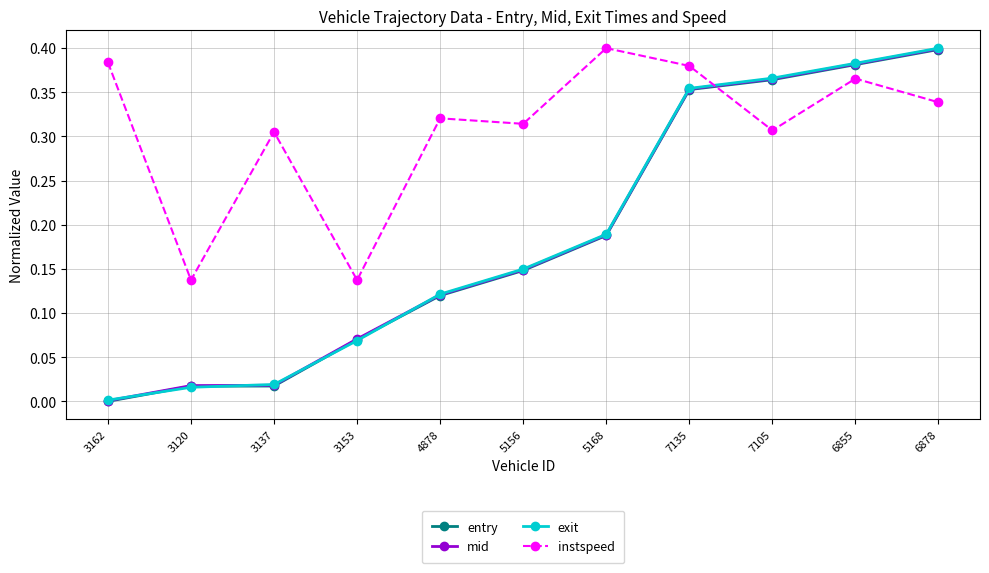

What is the label of the 1st point from the left?

3162